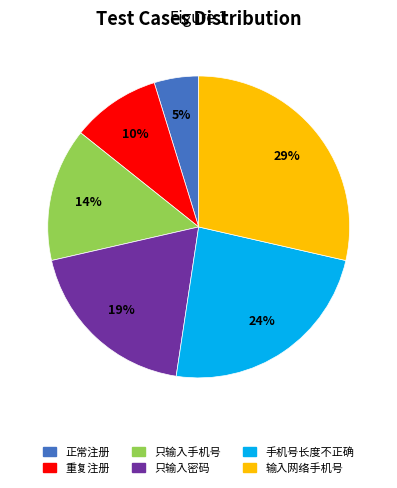

To the nearest percent, what is the average slice percentage?

17%